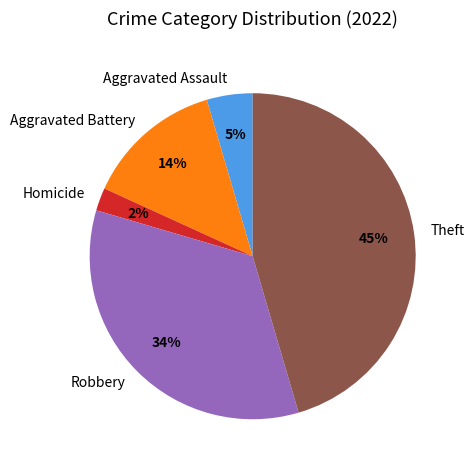

Is the sum of Aggravated Battery and Homicide greater than half?

No